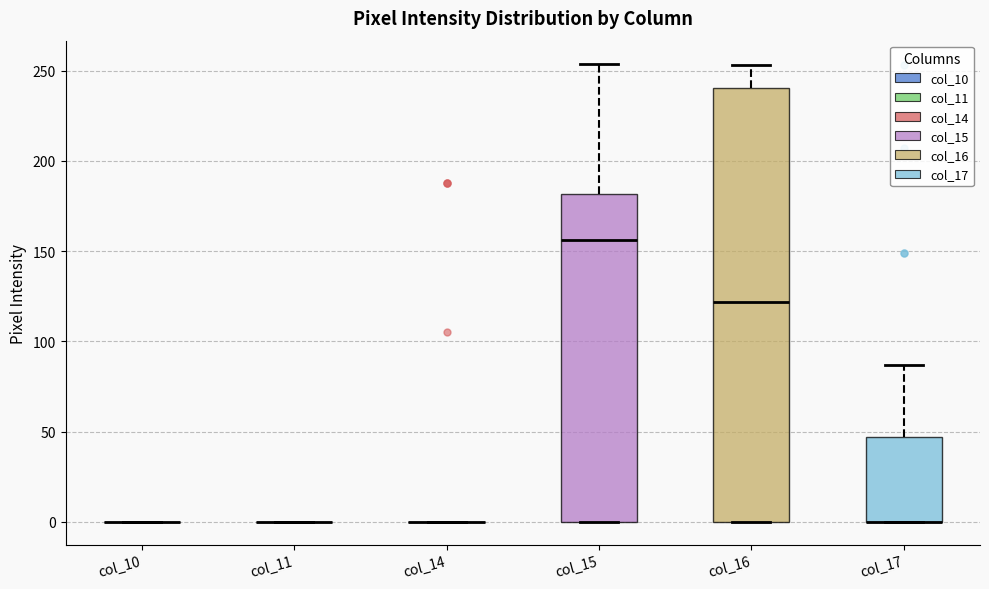

Reading left to right, read every box against the y-axis: the position of its median line, the range the box covers, and the ends of its whiskers. The values are not printed on the chart, so give them approximately, as read against the axis.

col_10: box collapsed to a line at 0, whiskers 0 to 0
col_11: box collapsed to a line at 0, whiskers 0 to 0
col_14: box collapsed to a line at 0, whiskers 0 to 0
col_15: median 155, box 0 to 180, whiskers 0 to 255
col_16: median 120, box 0 to 240, whiskers 0 to 255
col_17: median 0 (drawn on the box's lower edge), box 0 to 45, whiskers 0 to 85